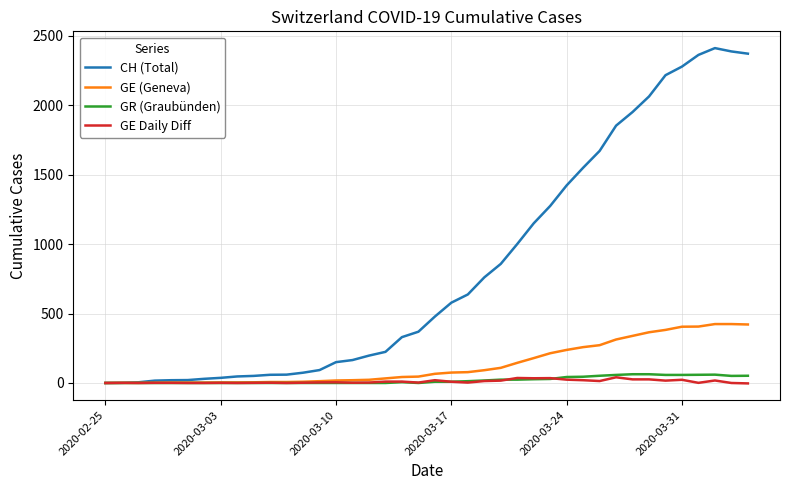

What is the highest value of the CH (Total) series?

2410